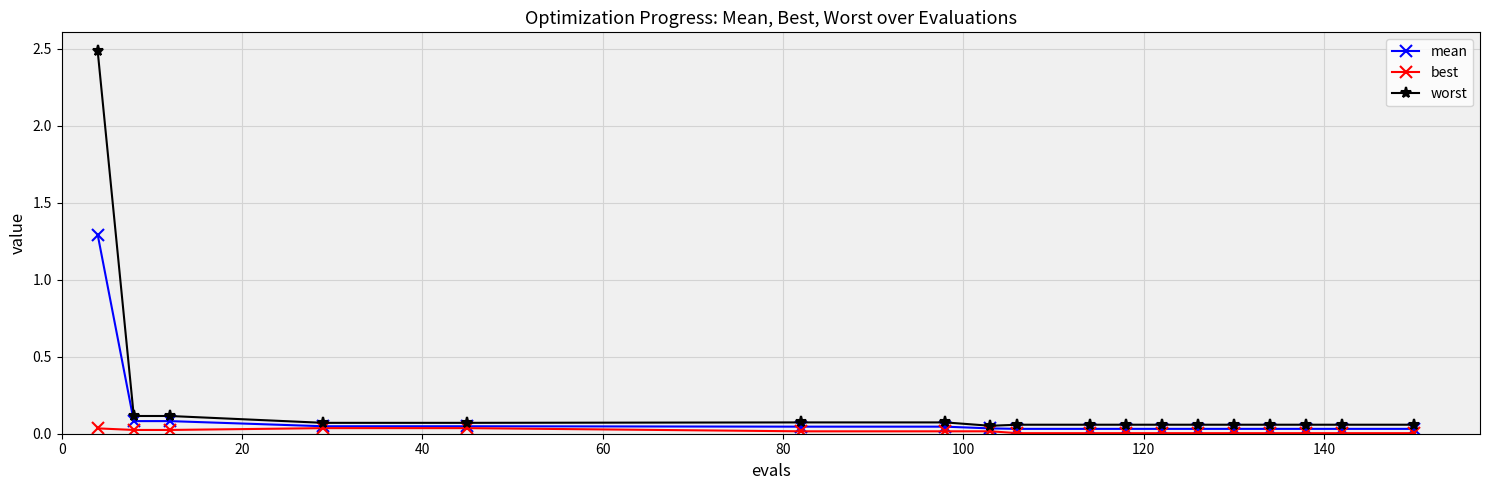

Rank the series by their maximum value, from lowest to highest.

best, mean, worst